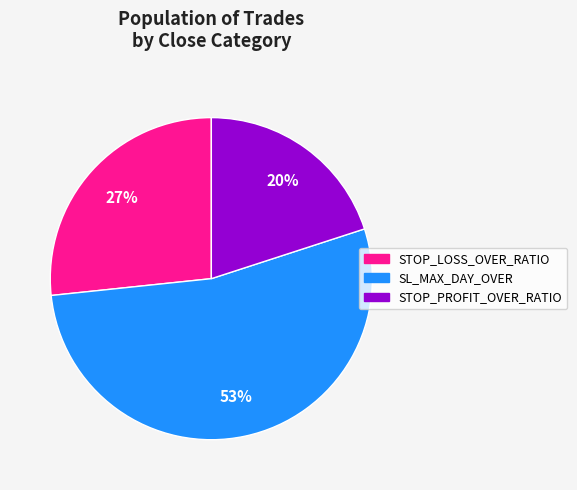

Is SL_MAX_DAY_OVER the majority of the pie?

Yes